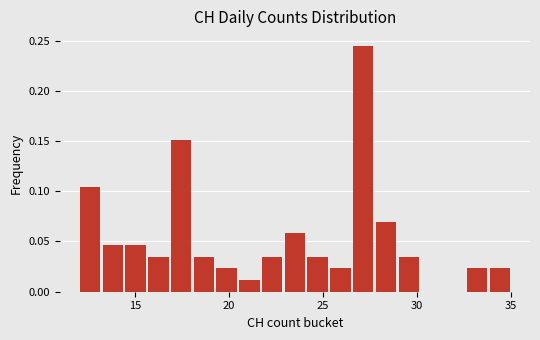

Around what value on the x-axis is the tallest bar? Give the approximate position of its centre, as read against the axis.

27.0